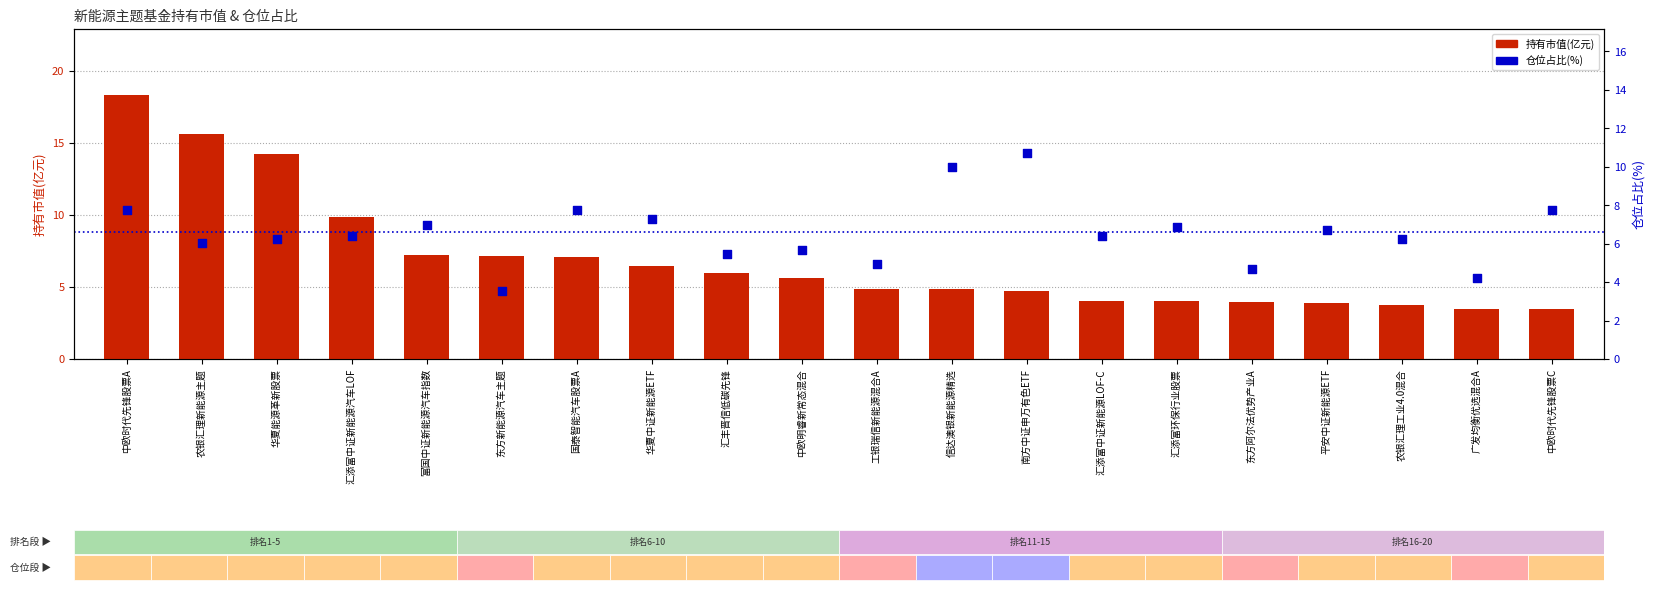

Is the value of 仓位占比(%) at 中欧时代先锋股票C greater than the value of 持有市值(亿元) at 汇添富环保行业股票?

Yes